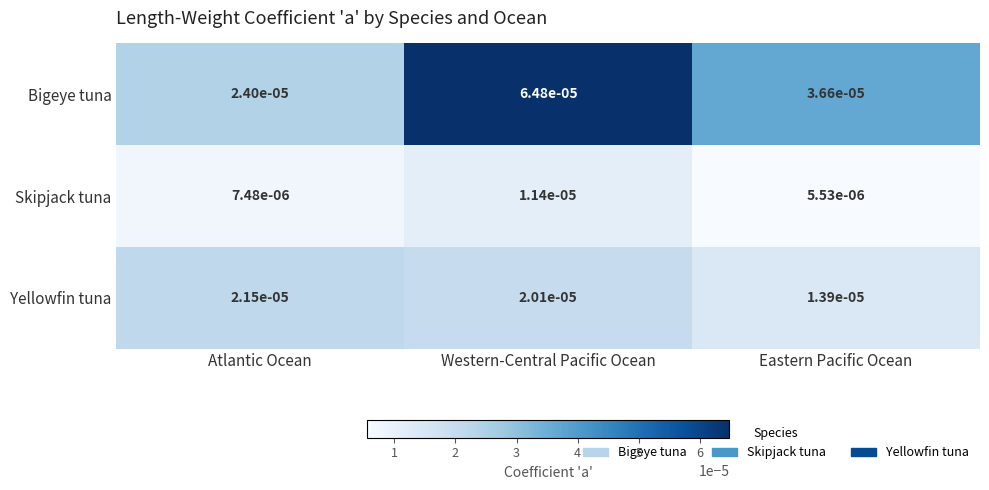

Rank the series by their maximum value, from highest to lowest.

Bigeye tuna, Yellowfin tuna, Skipjack tuna